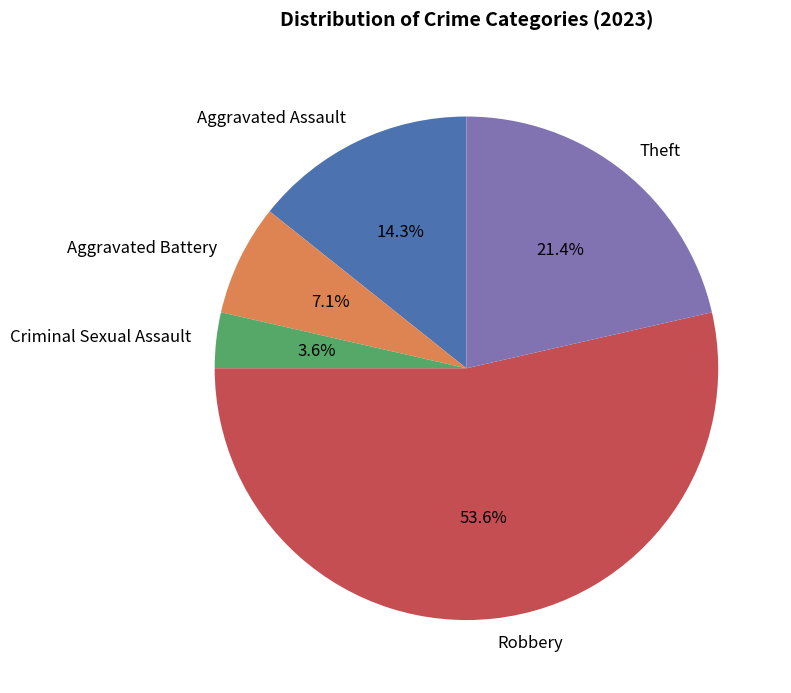

Which category accounts for the majority?

Robbery